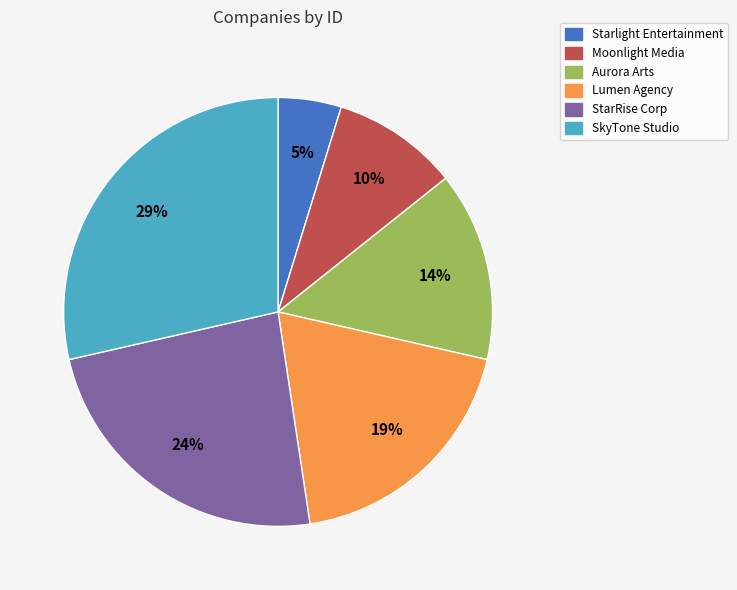

What is the smallest slice in the pie chart?

Starlight Entertainment